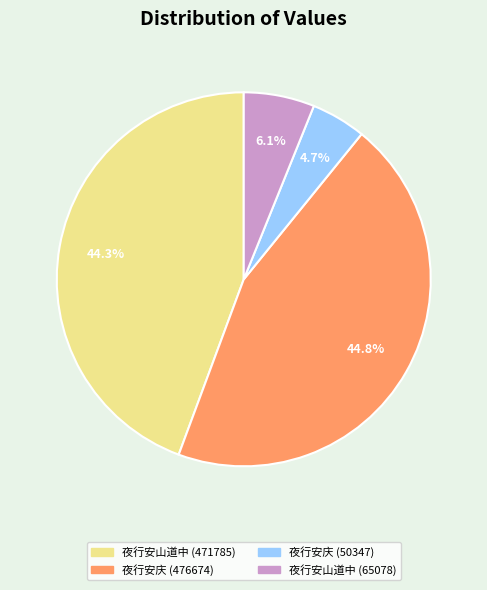

Which has a higher value, 夜行安山道中 (65078) or 夜行安庆 (50347)?

夜行安山道中 (65078)